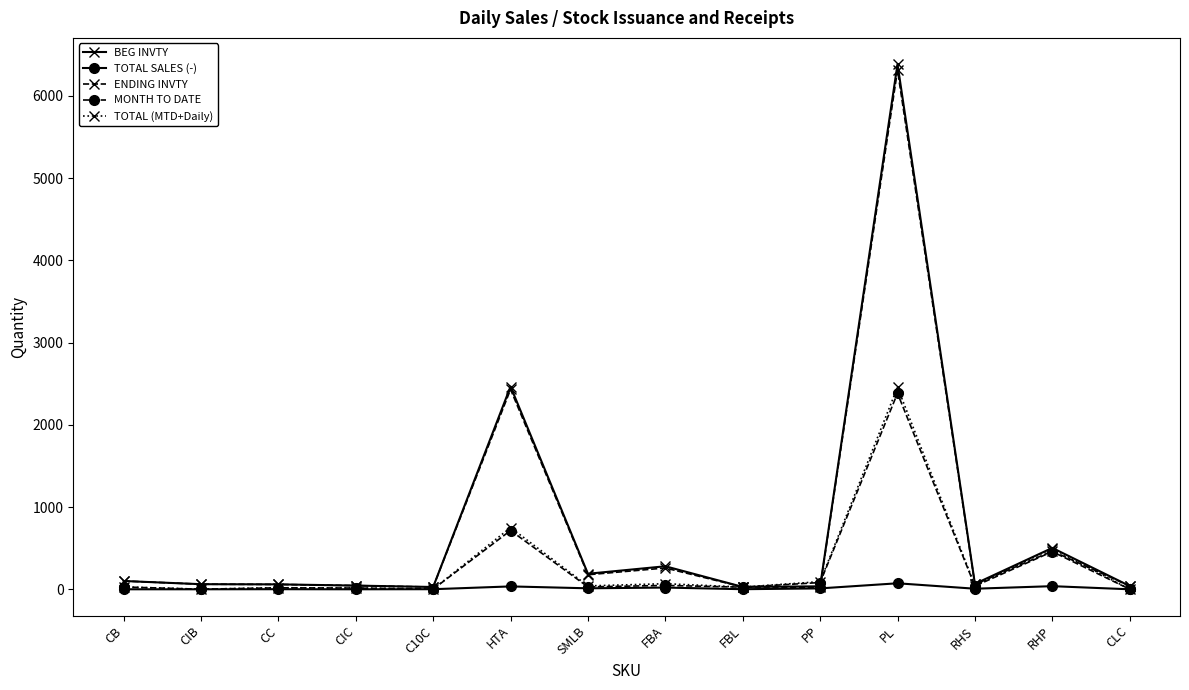

How many data points in TOTAL SALES (-) are less than 7?

7